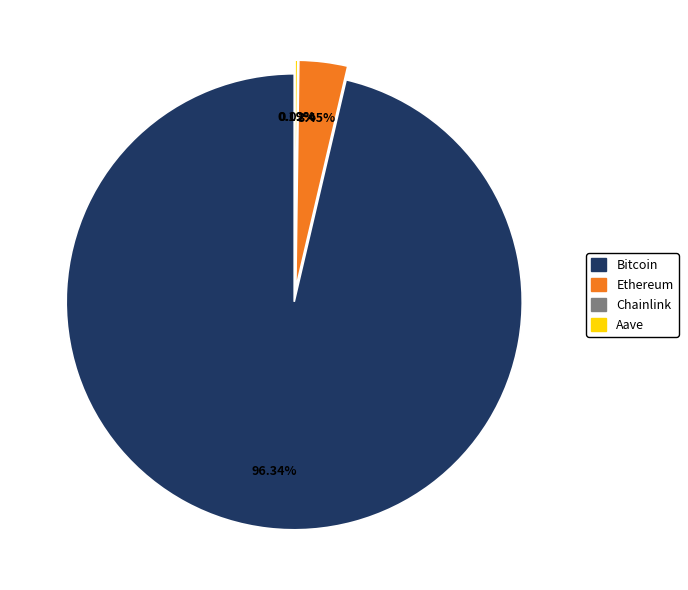

What is the change in value from Chainlink to Aave?

+199.2